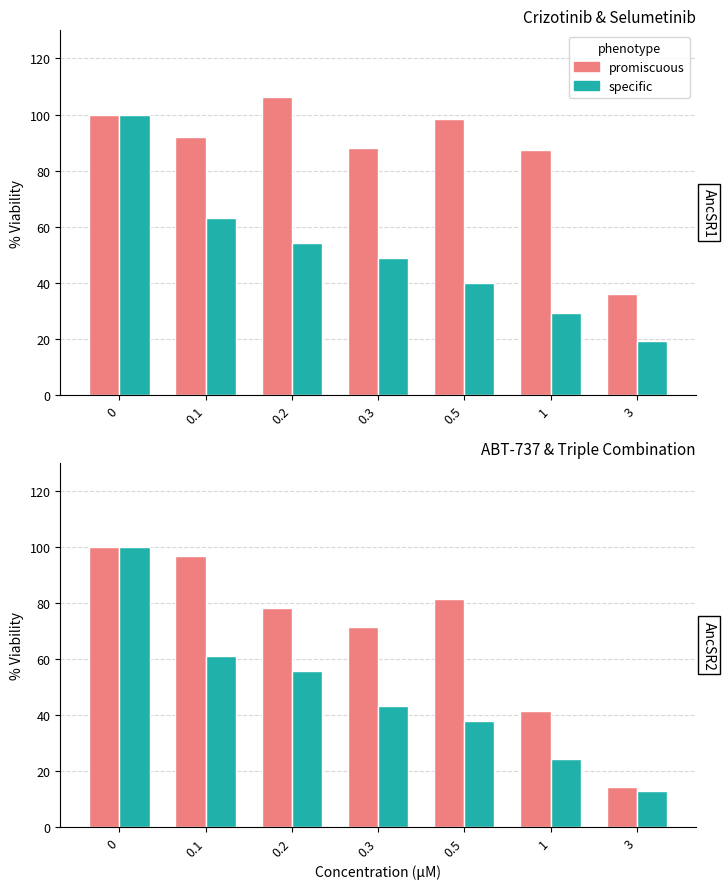

Does the chart contain any negative values?

No